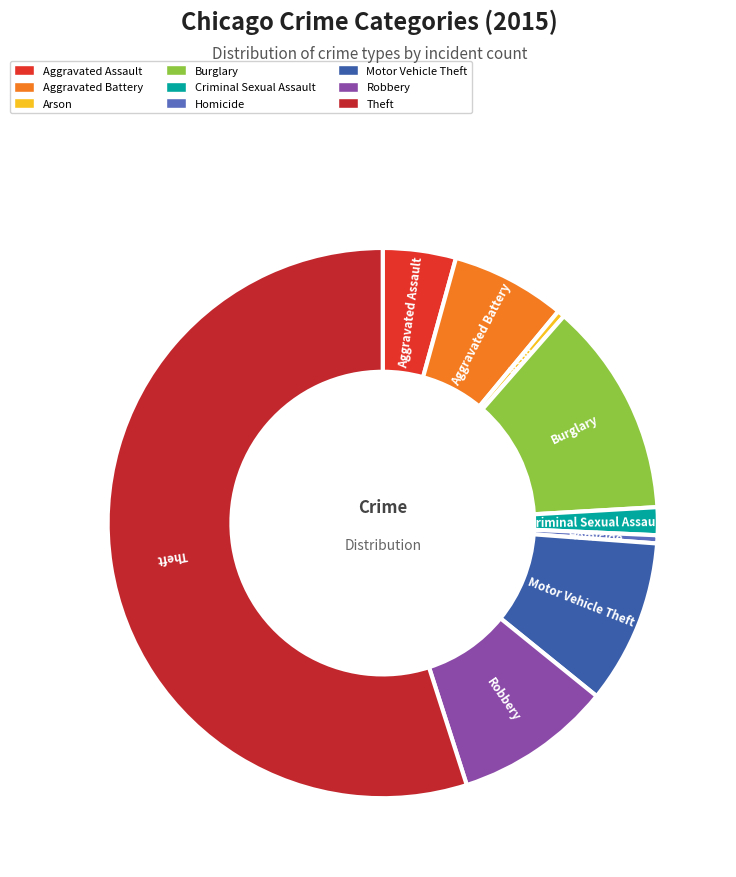

Does Criminal Sexual Assault represent more than half of the total?

No